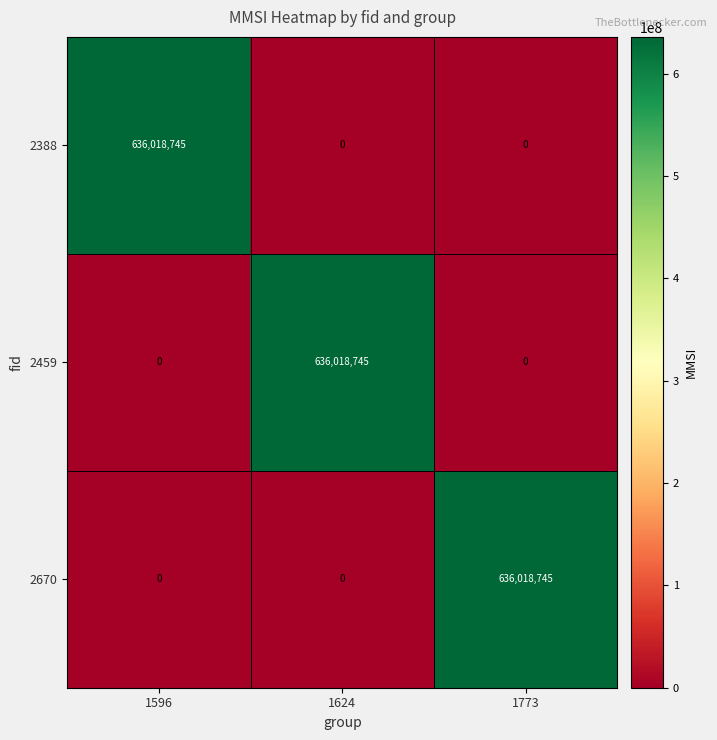

What is the difference between the highest and lowest values at 1596?

636018745